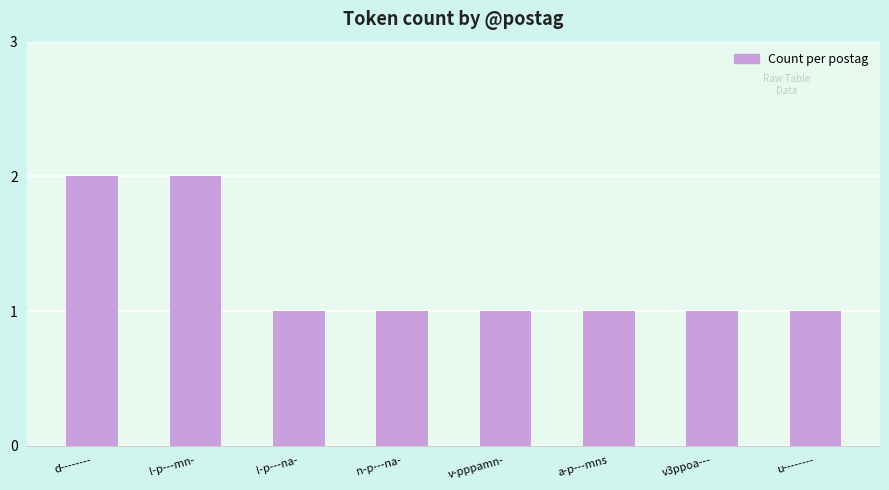

What is the value of the 8th bar from the left?

1